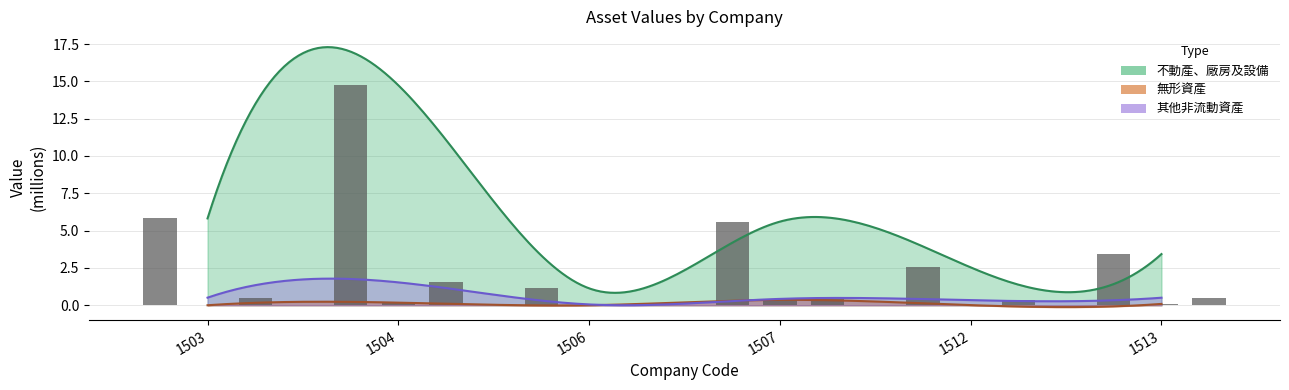

At which category does the chart reach its minimum across all series?

1503